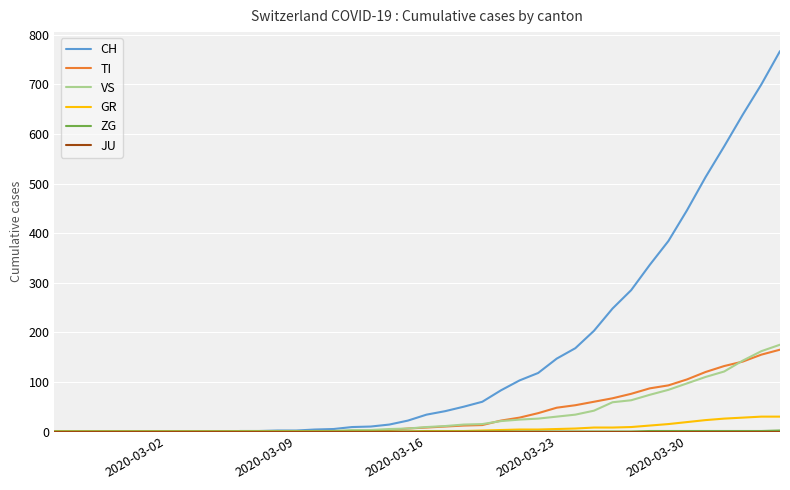

Which series has the widest spread of values?

CH